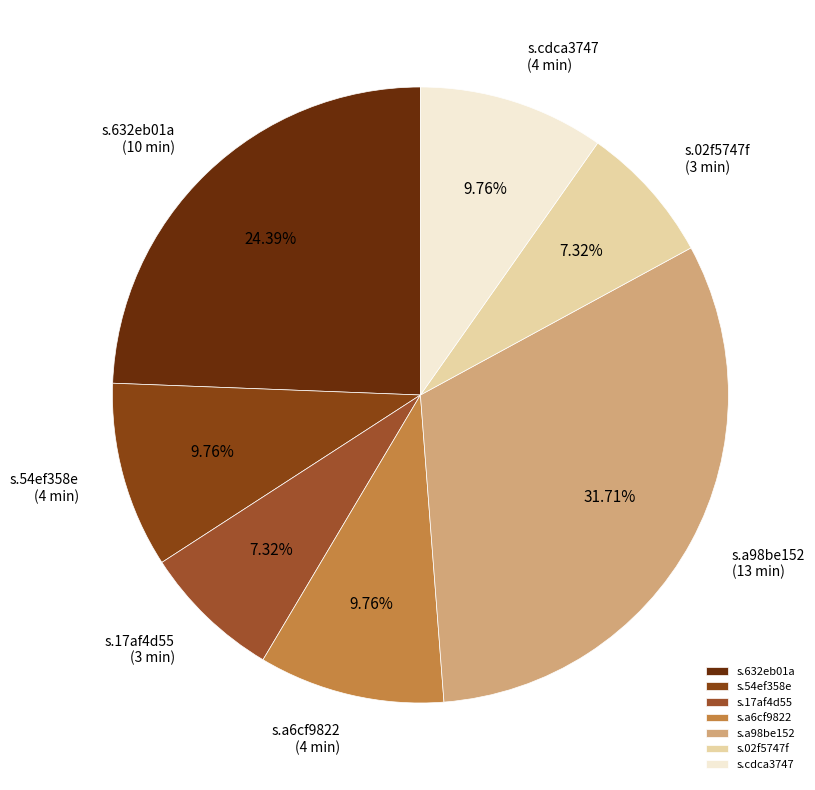

What percentage do s.17af4d55 and s.54ef358e together represent?

17.1%